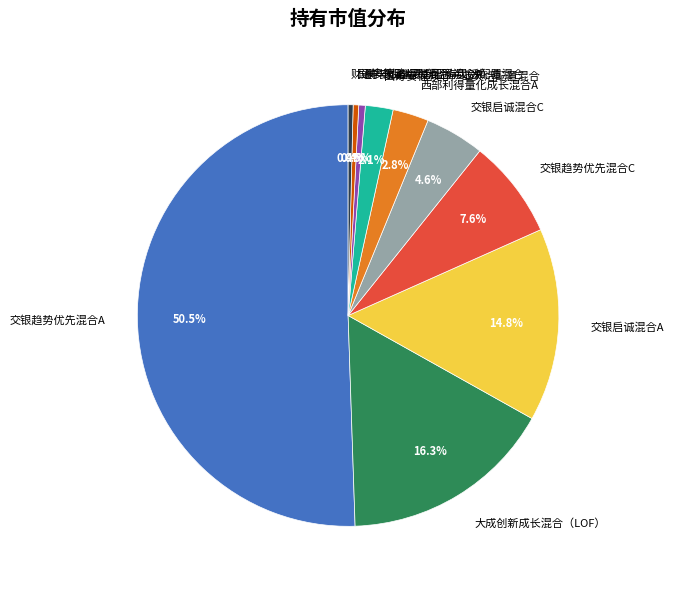

Combined, do 西部利得量化成长混合A and 鹏华弘嘉灵活配置混合A account for over 50%?

No